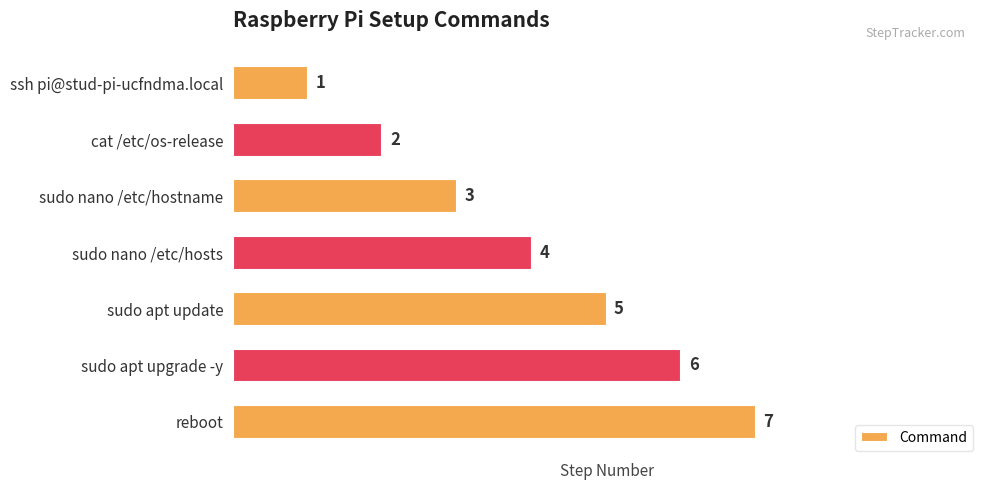

What is the change in value from sudo apt update to sudo apt upgrade -y?

+1